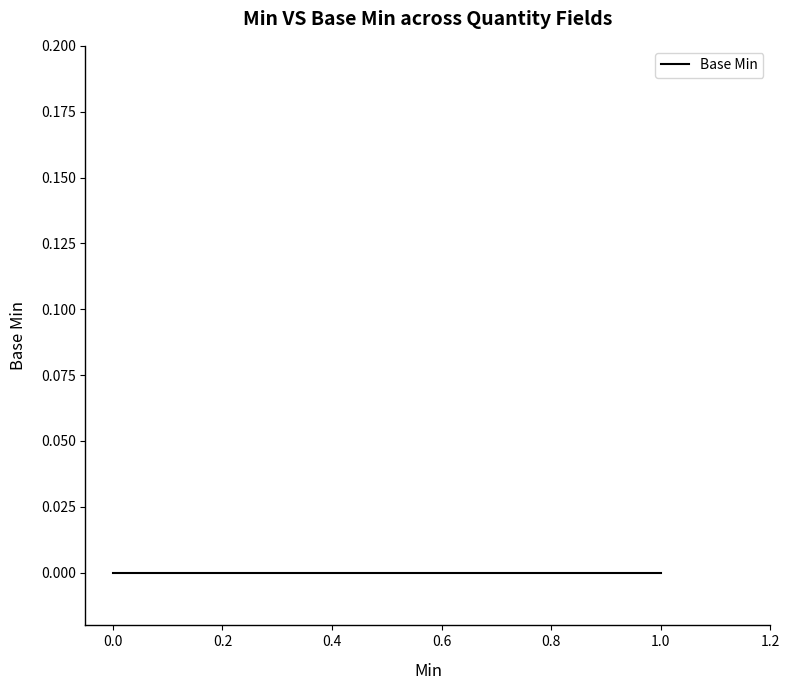

True or false: the data shows 1 at Quantity.system.

False